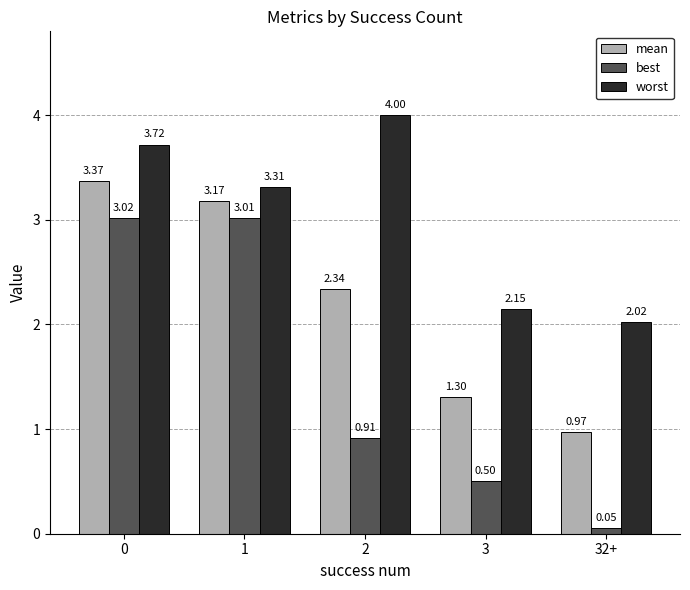

What is the sum of the mean values at 1 and 0?

6.5